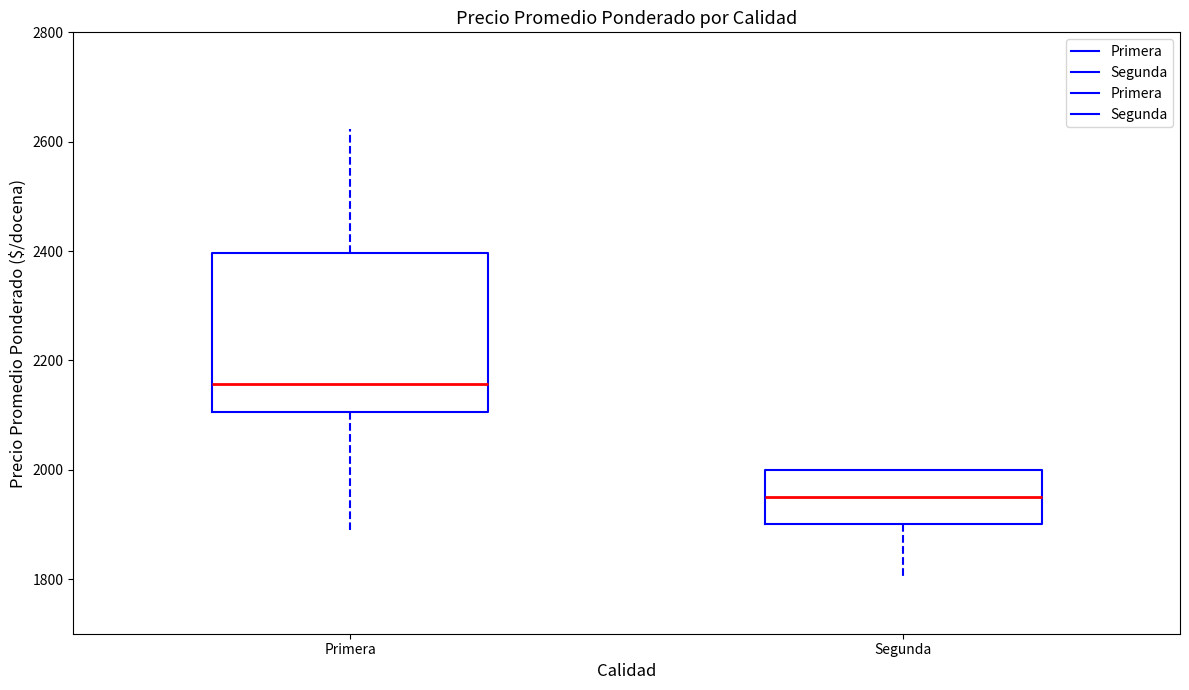

Which box's median line is the highest?

Primera